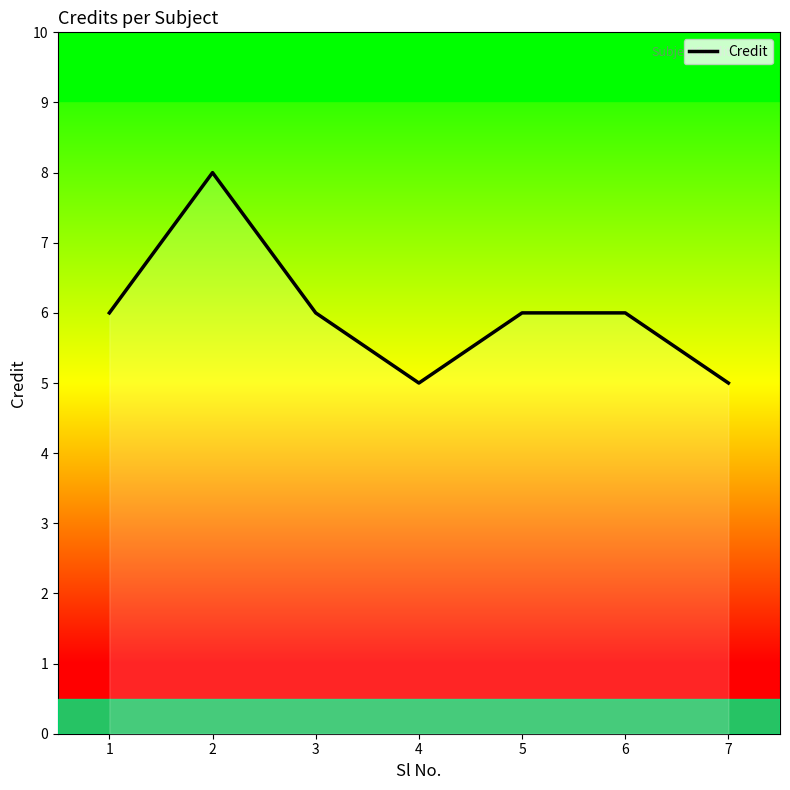

What is the average value?

6